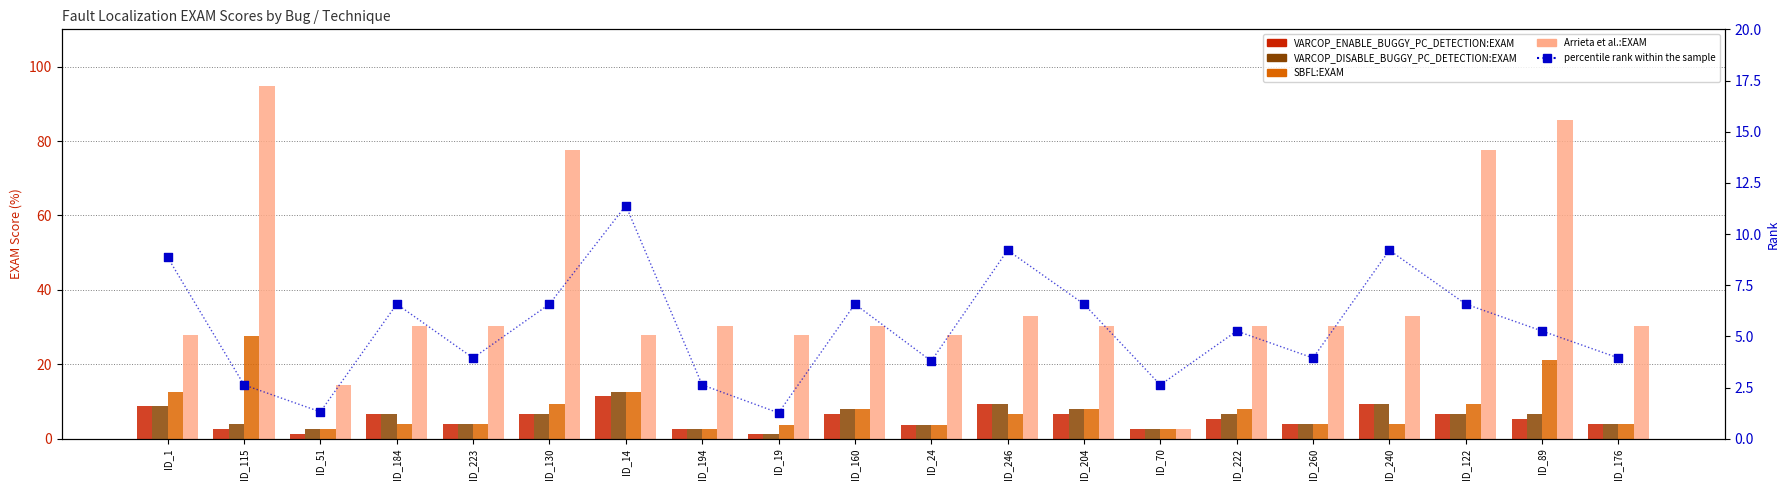

Which series has the widest spread of Y values?

Arrieta et al.:EXAM